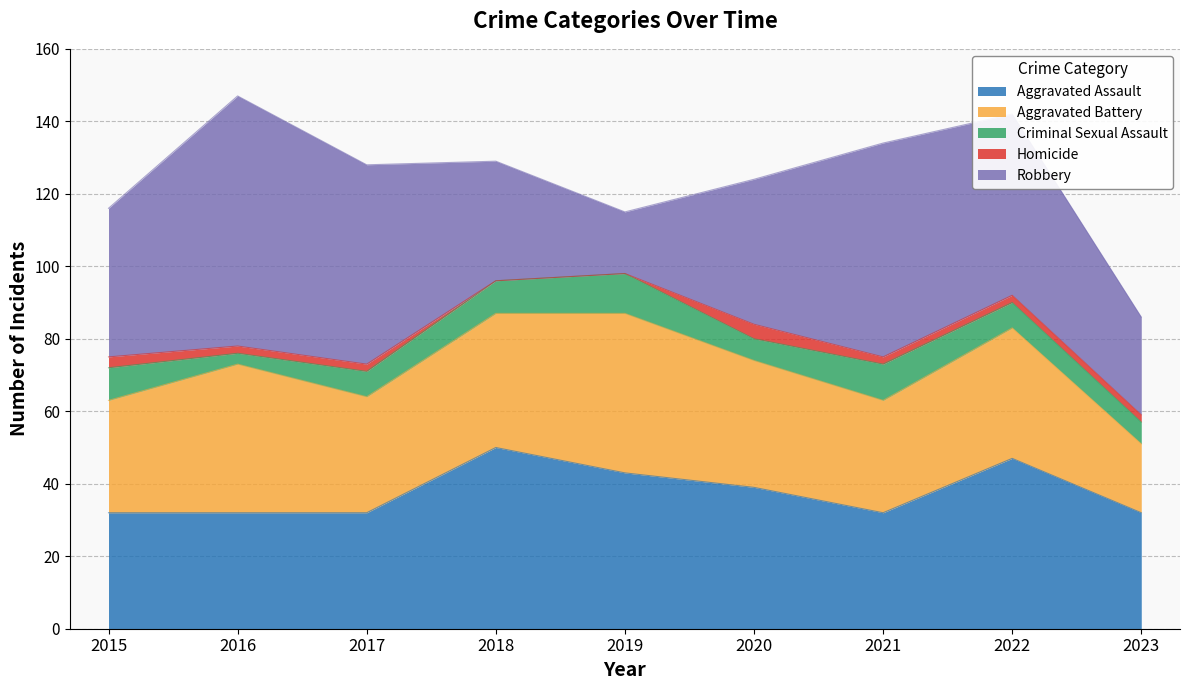

What is the maximum value for Aggravated Battery?

44